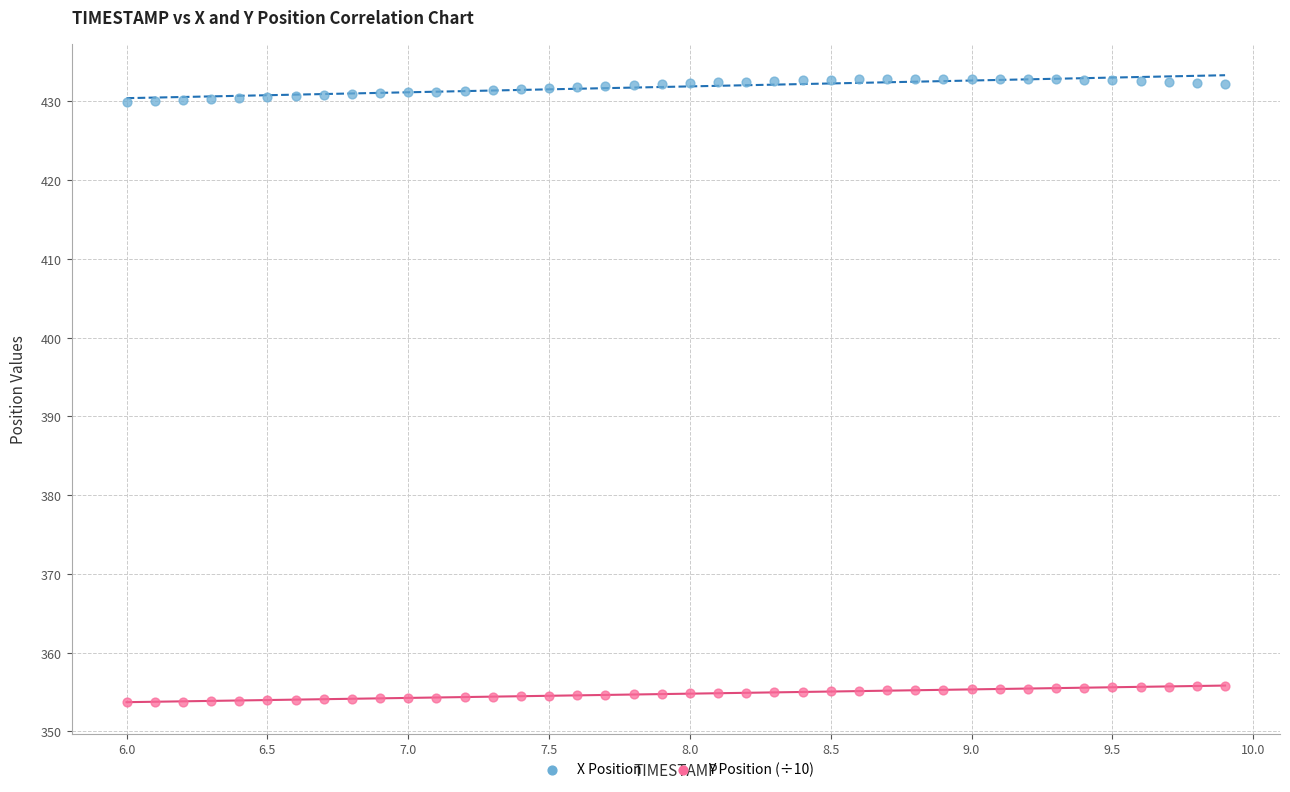

What are all the series names shown in the legend?

X Position, Y Position (÷10)